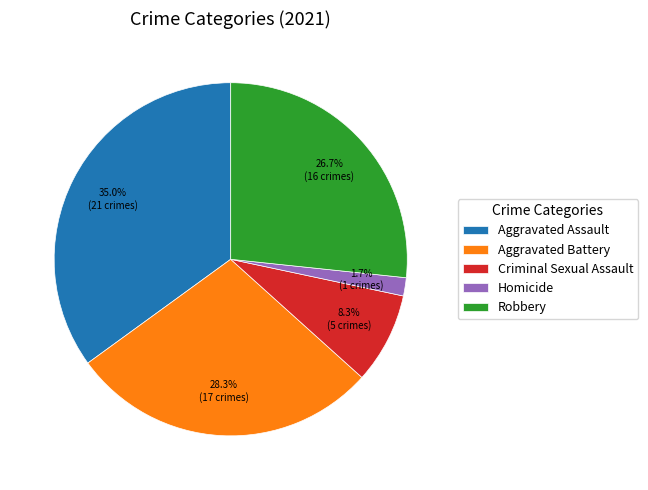

Which slice is the largest?

Aggravated Assault